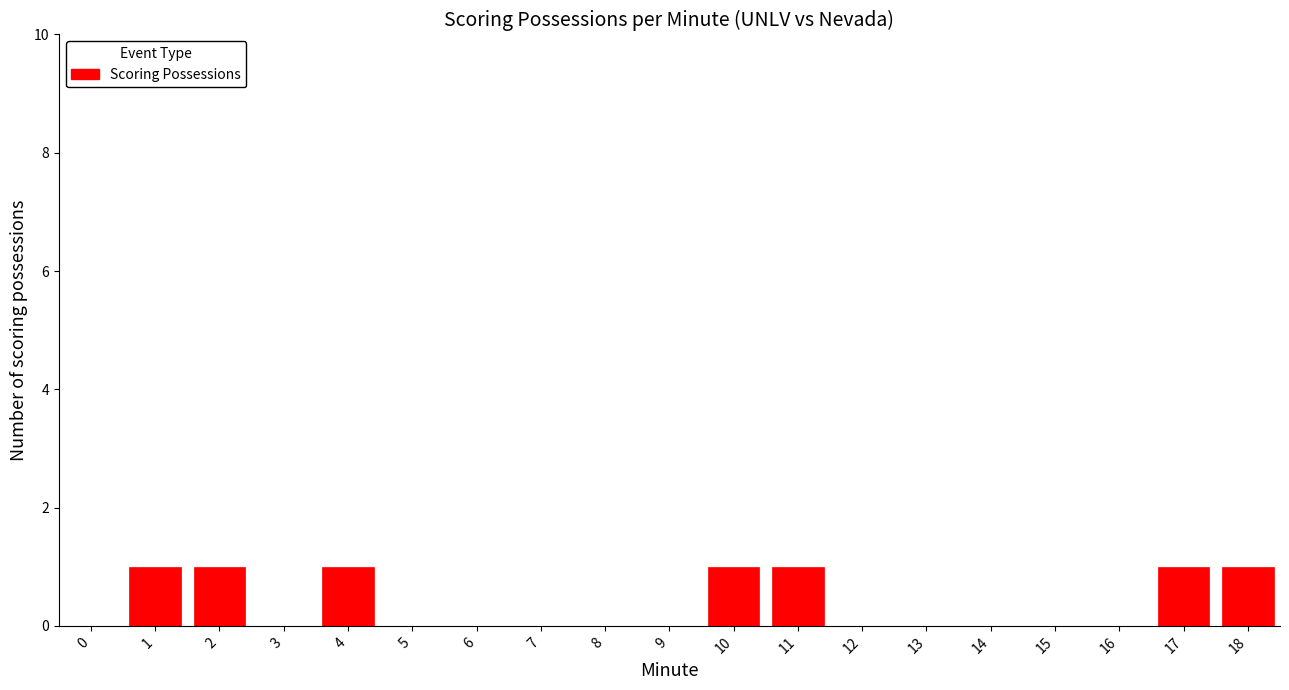

Which has a higher value, 10 or 16?

10